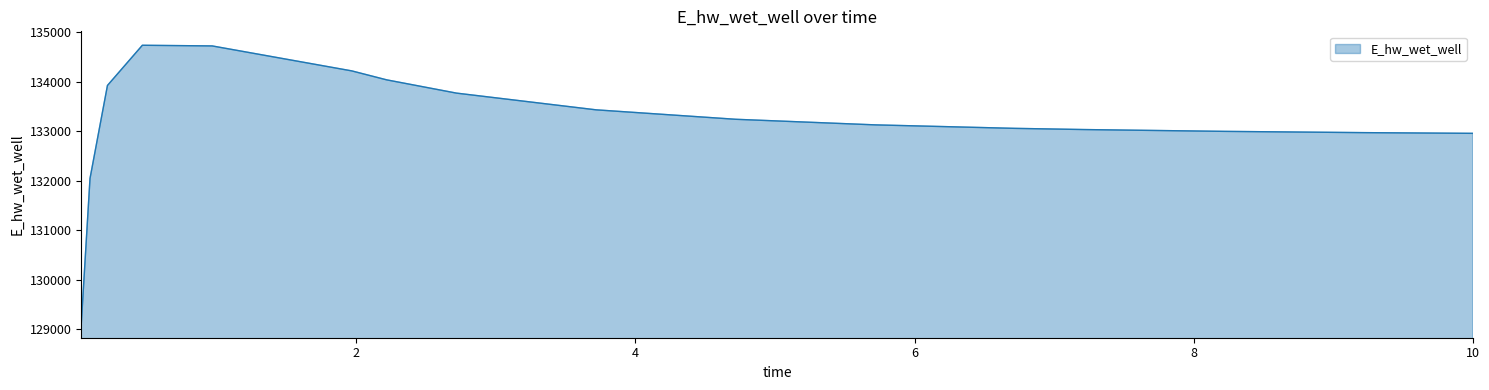

What is the difference between the maximum and minimum values?

5623.4